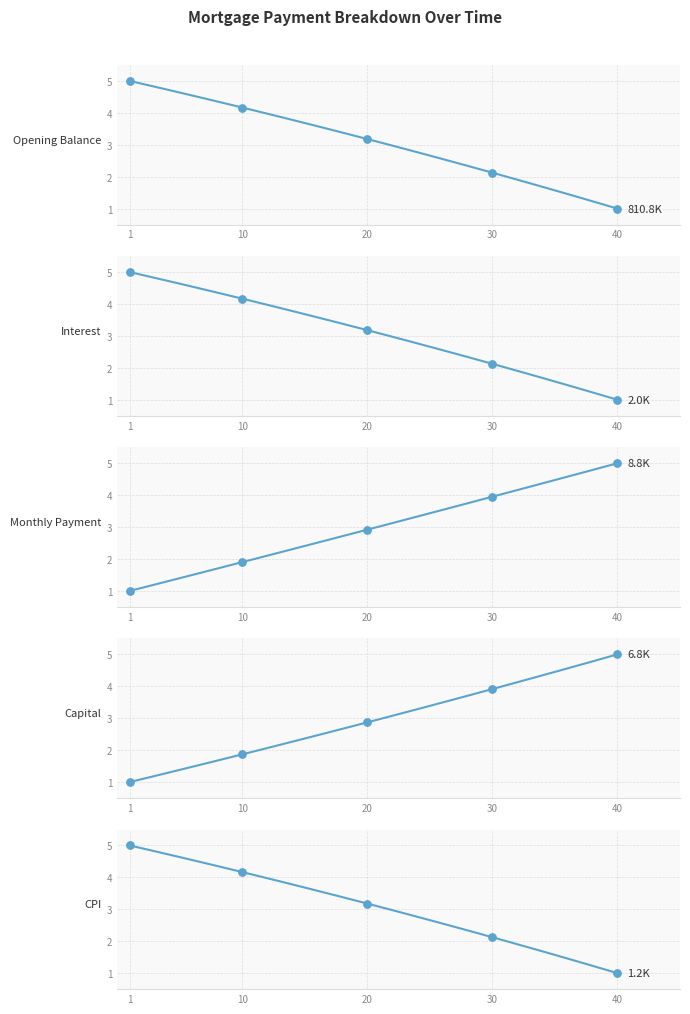

Which series has the widest spread of Y values?

Opening Balance